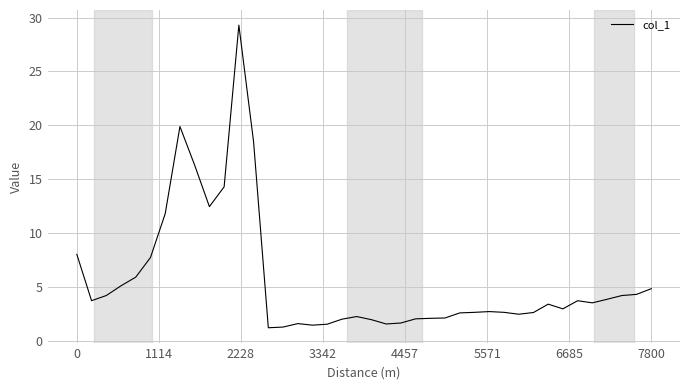

What is the minimum value shown in the chart?

1.2